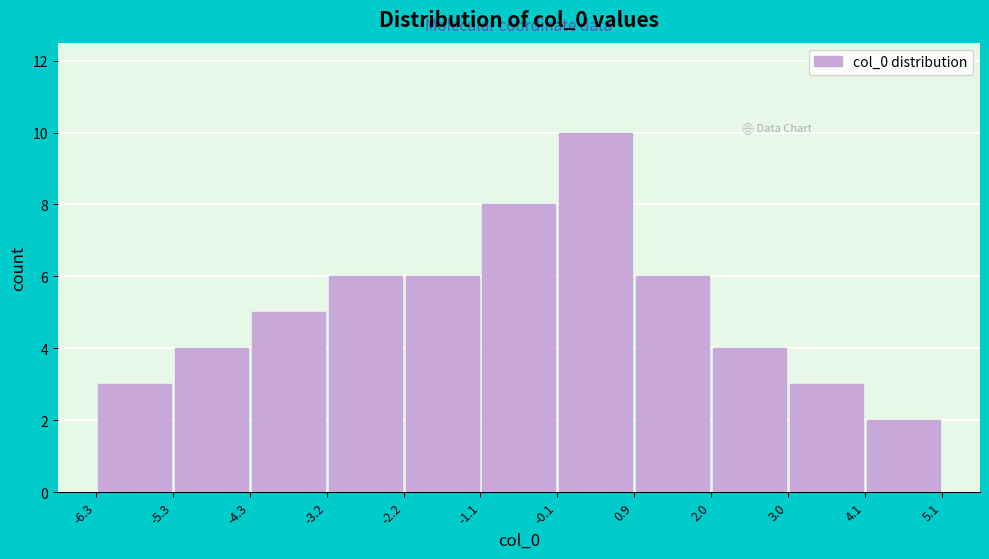

Which range on the x-axis has the tallest bar?

-0.1 to 0.9